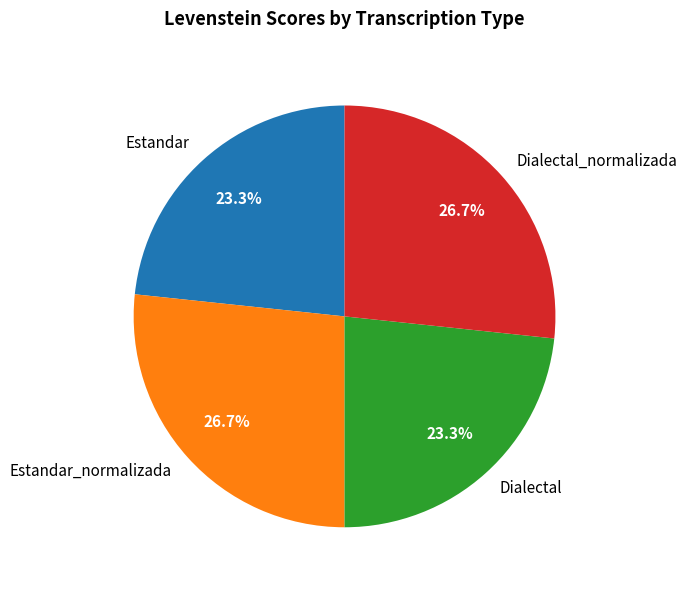

Is it true that Estandar is 23% of the pie?

True